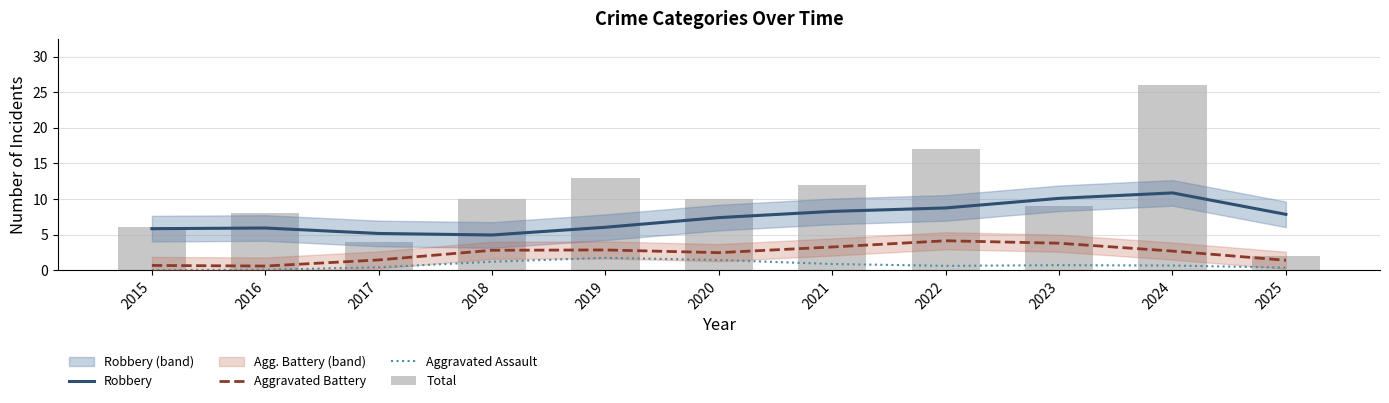

Rank the series at 2020 from lowest to highest value.

Aggravated Assault, Aggravated Battery, Robbery, Total